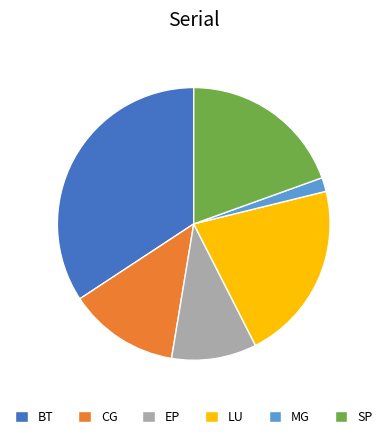

Is there any slice that represents more than half of the pie?

No